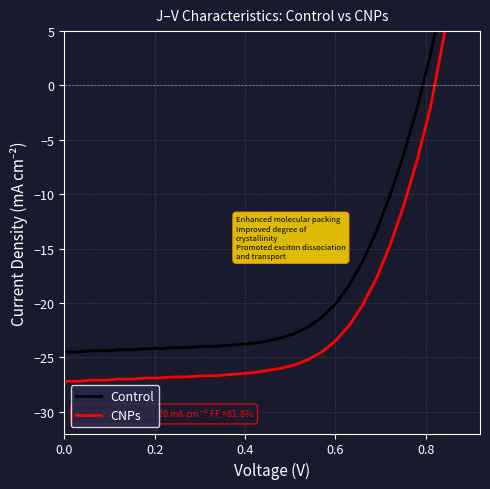

Is the value of Control at 15 greater than the value of CNPs at 10?

Yes